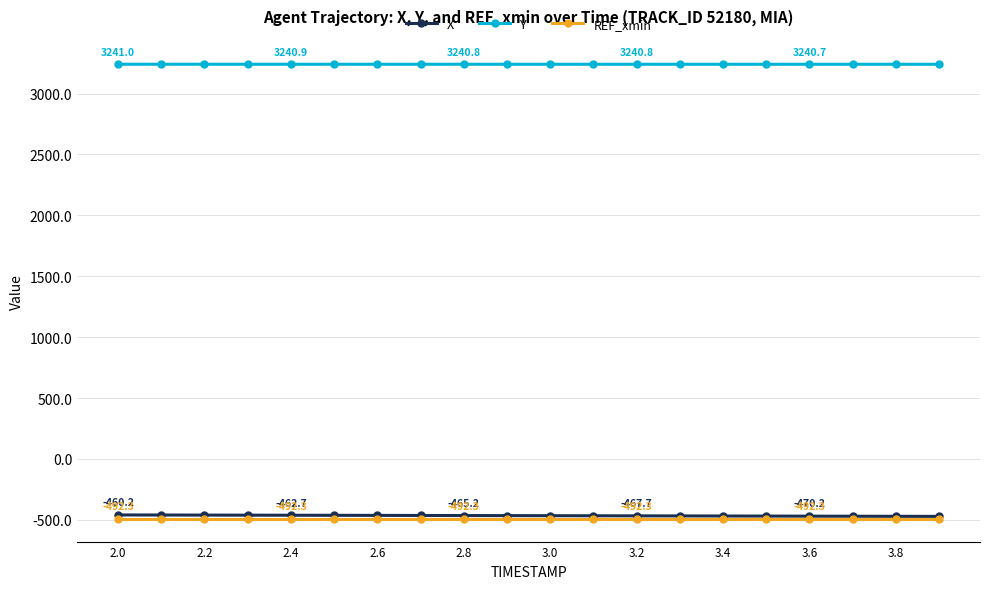

At how many categories does at least one series exceed 481?

20